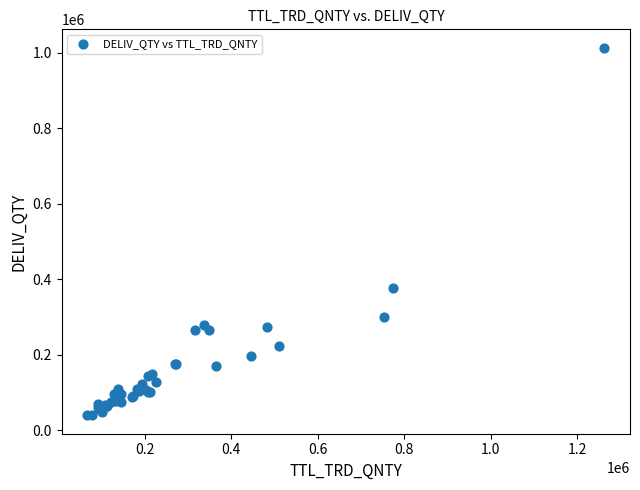

What Y value in the scatter plot is closest to 526067?

377482